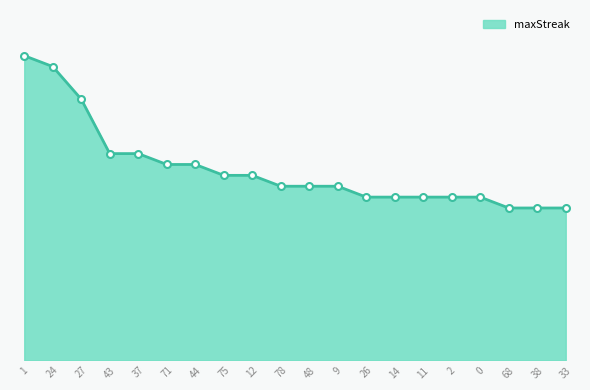

Reading left to right, extract all data points from this chart.

28	27	24	19	19	18	18	17	17	16	16	16	15	15	15	15	15	14	14	14